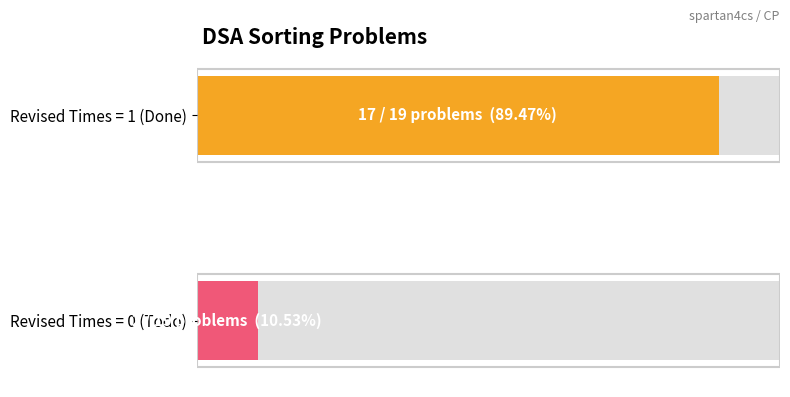

True or false: Todo has a value of 0 at Todo.

True